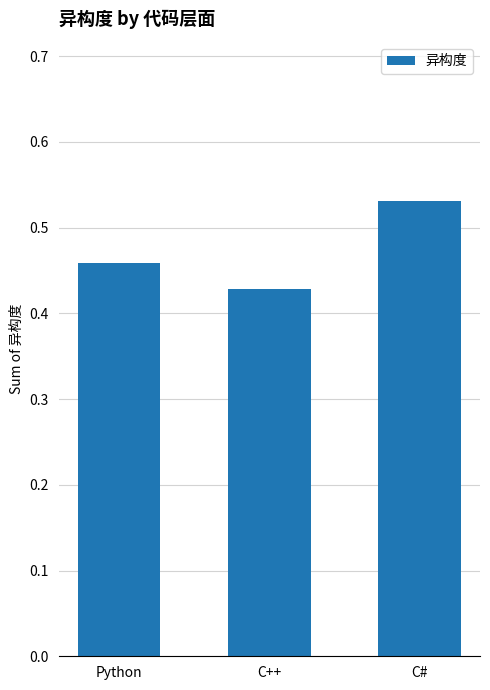

At which category does the chart reach its peak across all series?

C#